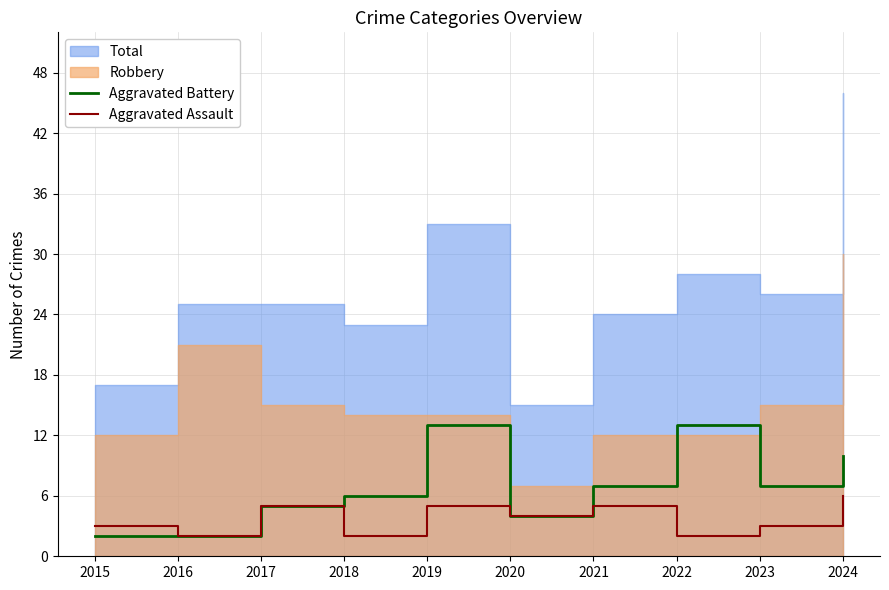

What is the highest value of the Aggravated Assault series?

6